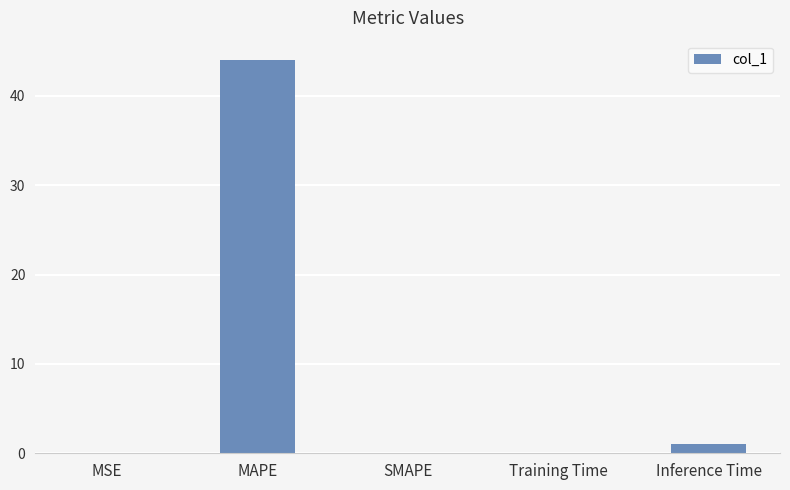

Where is the data nearest to the value 21?

Inference Time